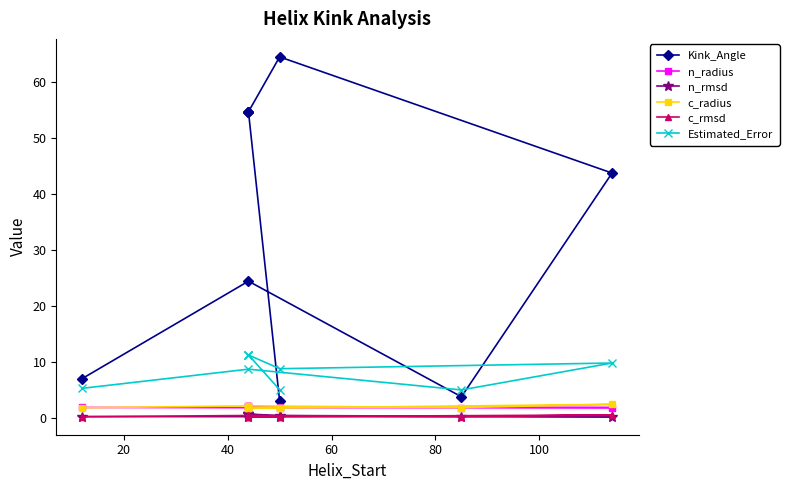

What is the value of the Estimated_Error point at the 6th from the left?

11.3